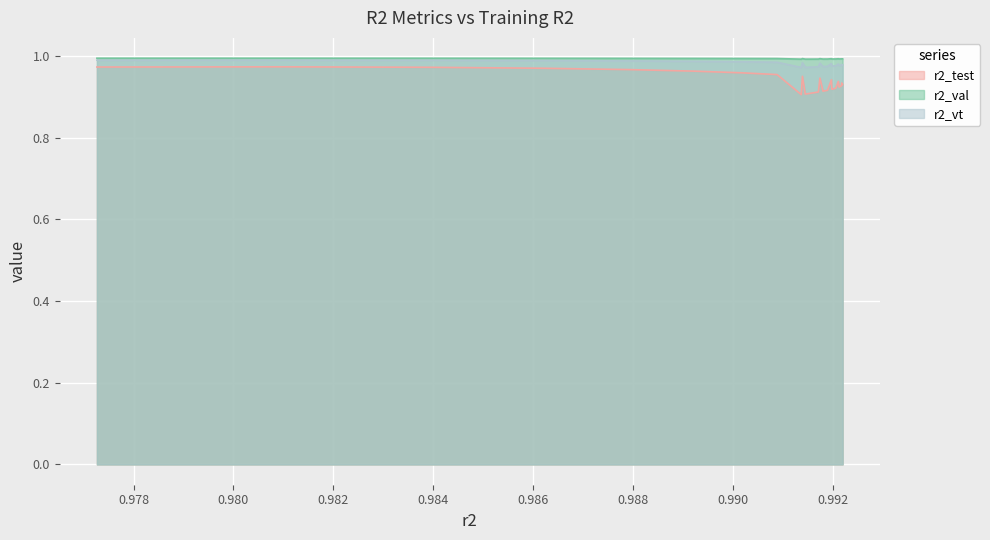

Which series has the widest spread of values?

r2_test